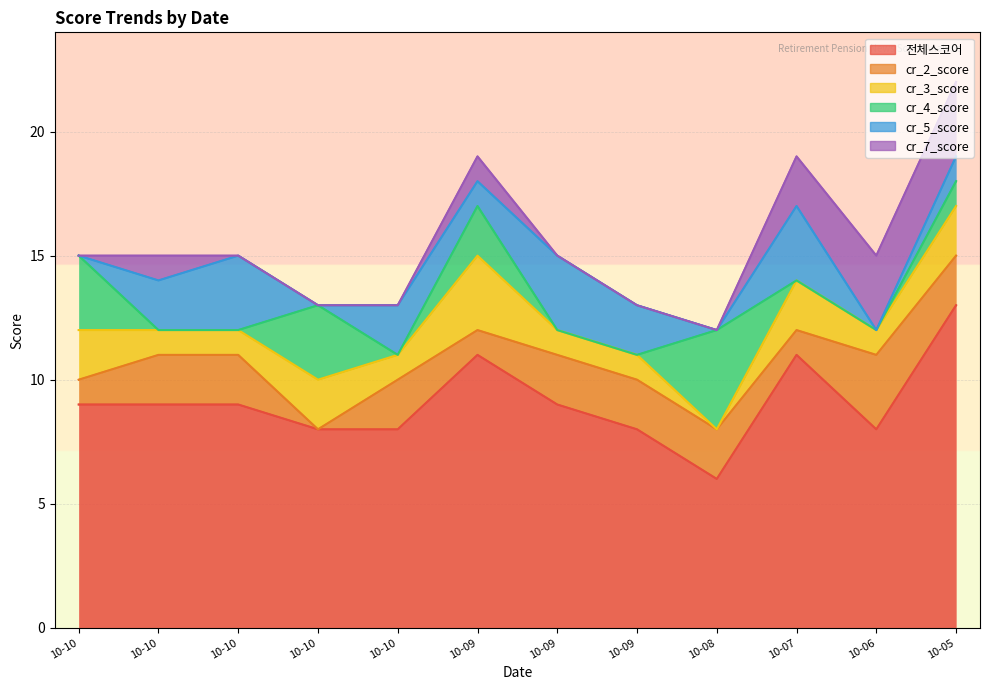

True or false: cr_4_score and cr_3_score cross at least once.

True